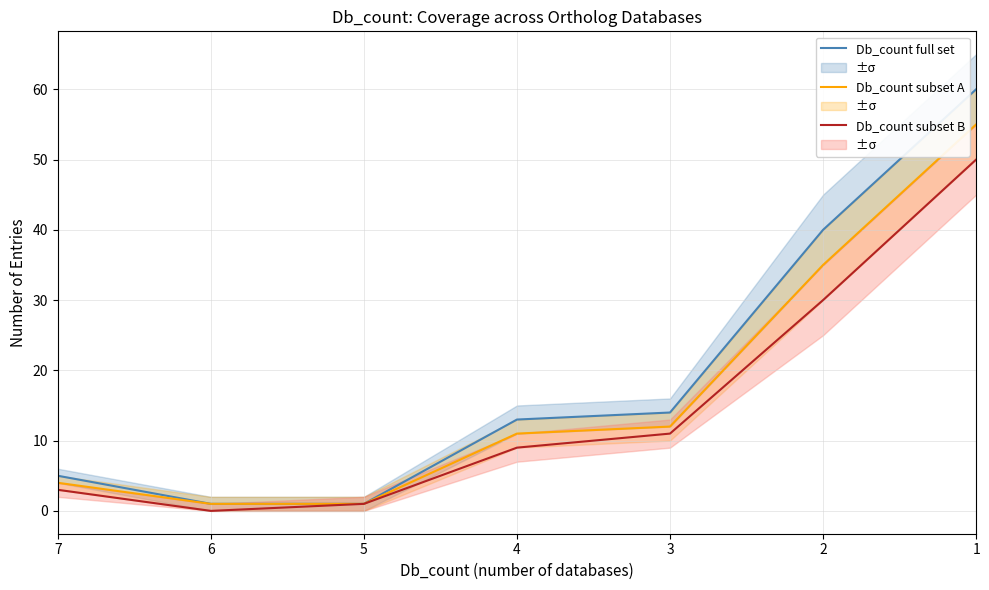

In Db_count subset B, how many points are lower than both neighbors (excluding endpoints)?

1